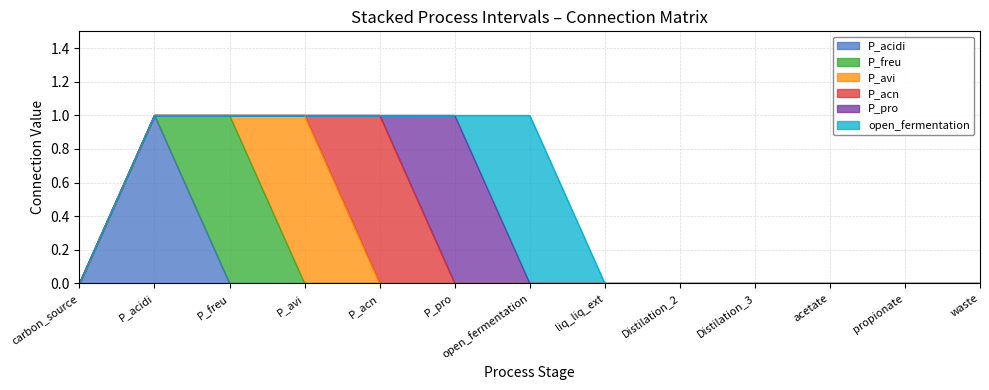

True or false: P_pro and open_fermentation cross at least once.

True